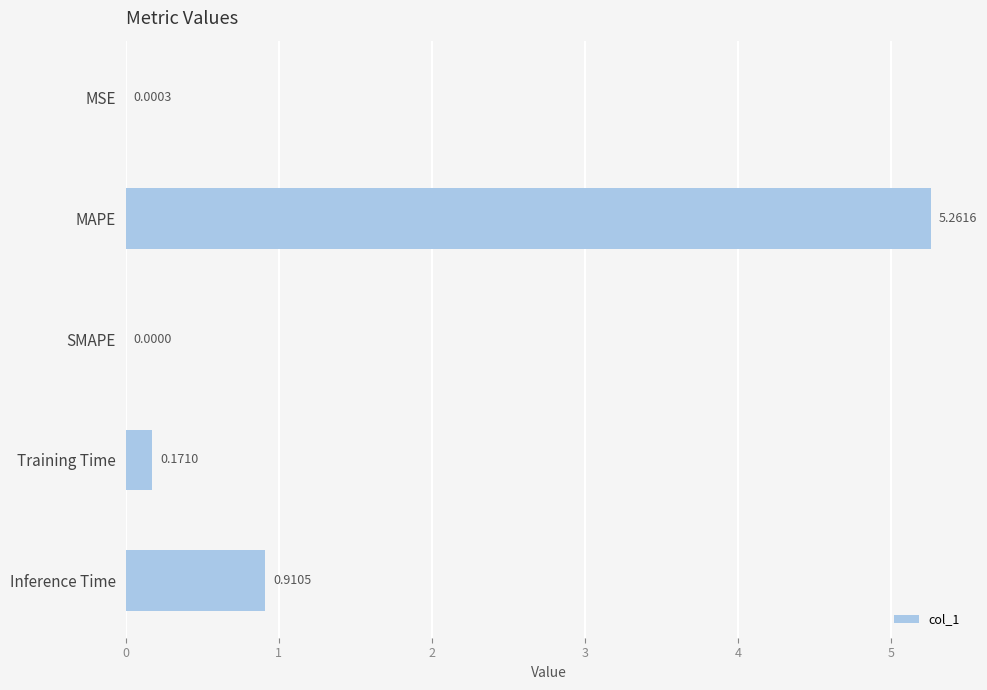

Does the chart contain stacked bars?

No